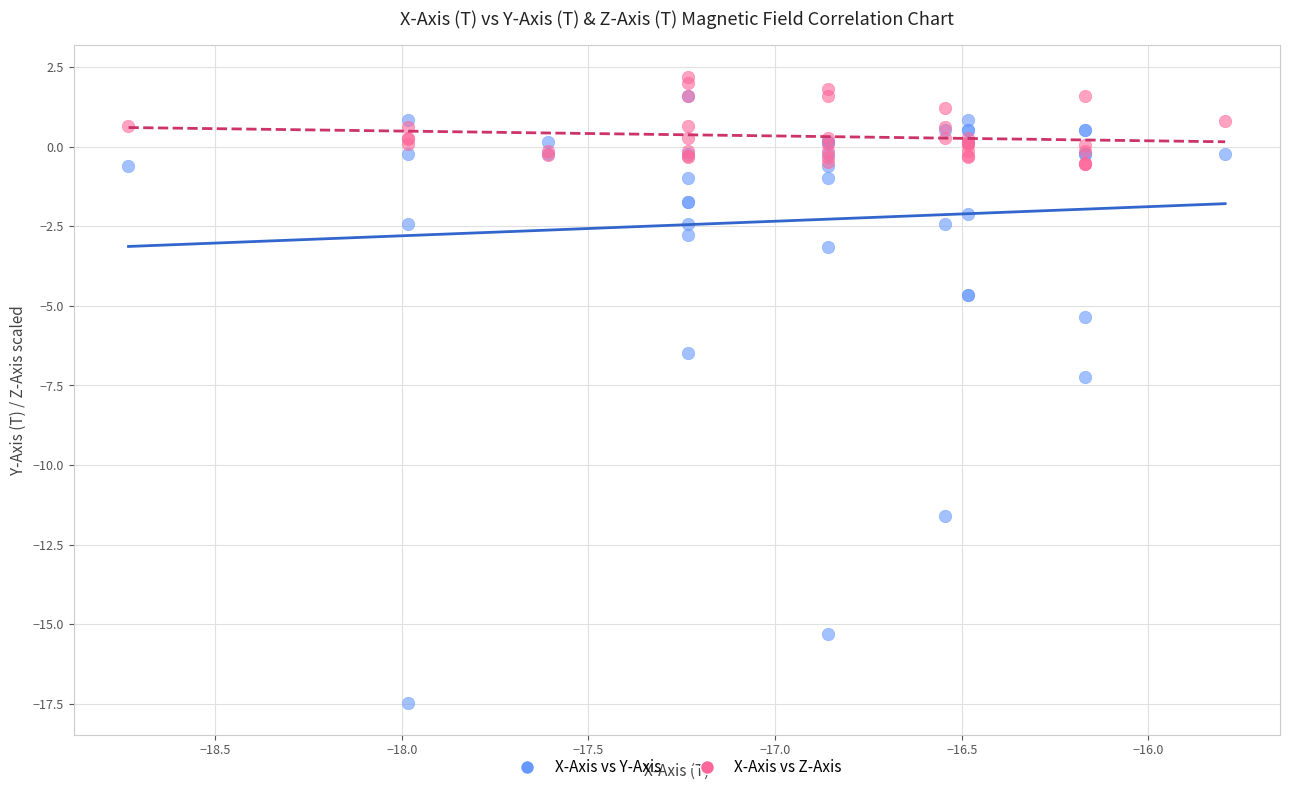

In the X-Axis vs Y-Axis series, what Y value is closest to -7?

-7.2